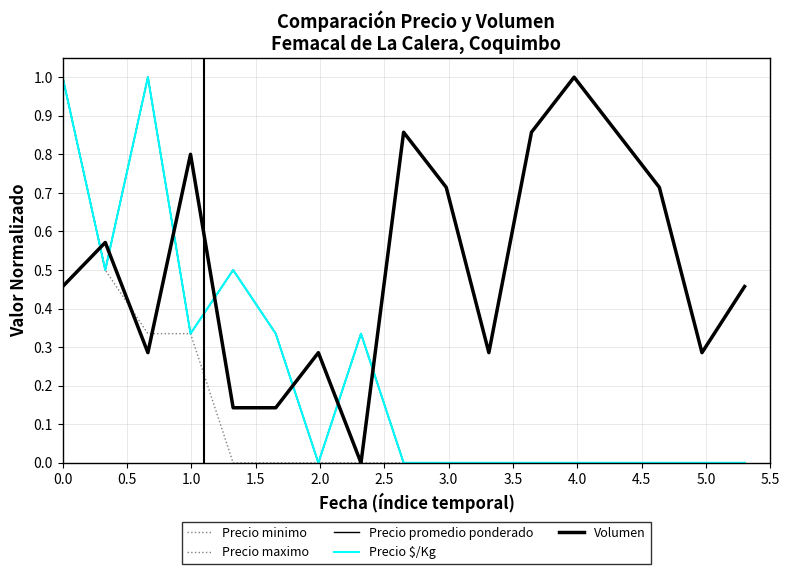

Is this an area chart (filled region under the line)?

No